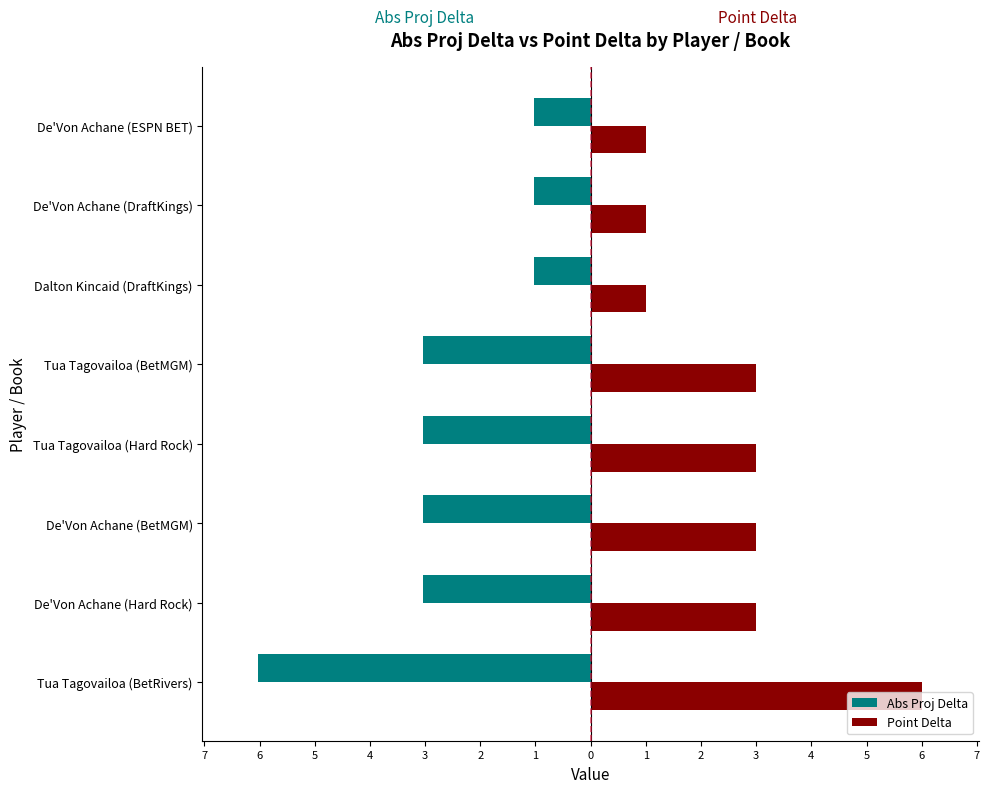

List the series in order of their overall mean, highest first.

Point Delta, Abs Proj Delta